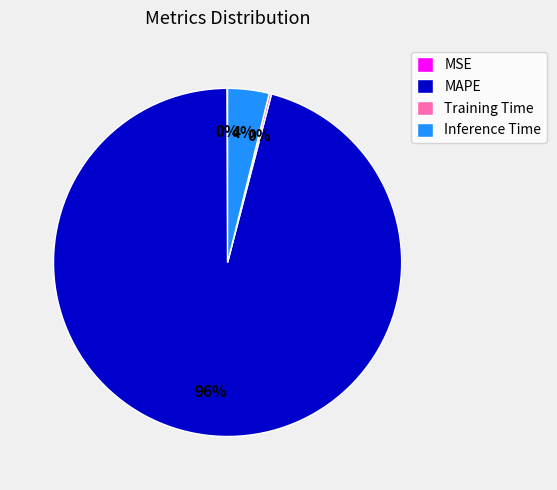

What is the largest slice in the pie chart?

MAPE